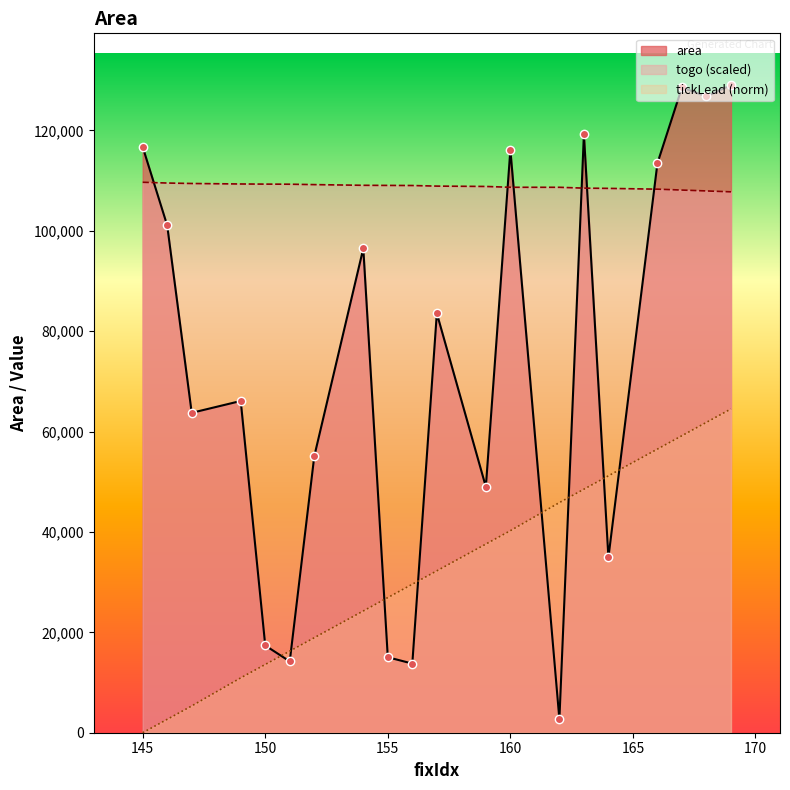

Which series reaches the minimum Y coordinate?

tickLead